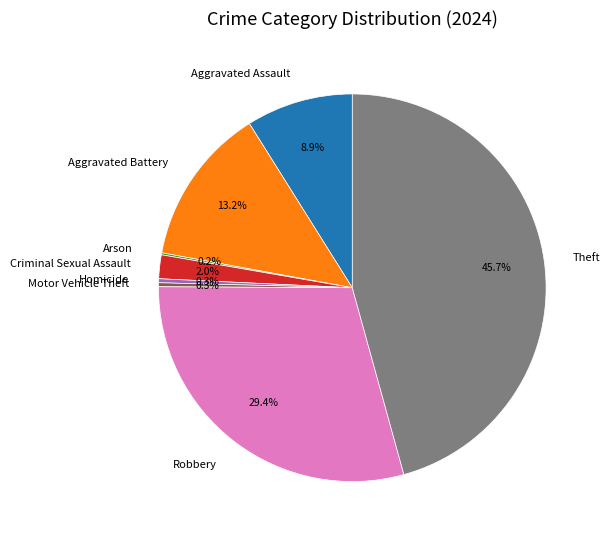

Does any single category account for the majority?

No